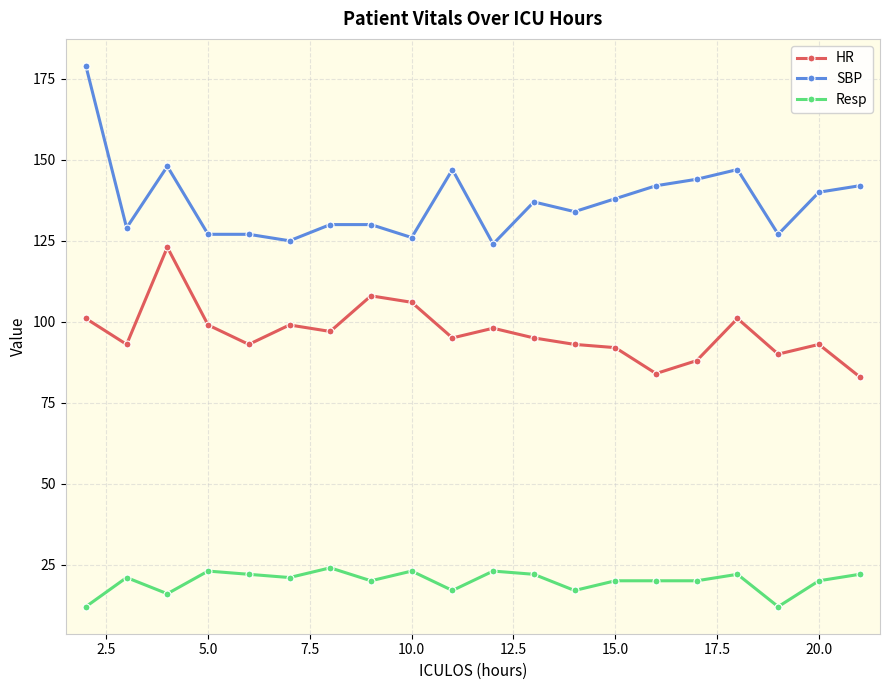

List the series in order of their peak value, highest first.

SBP, HR, Resp